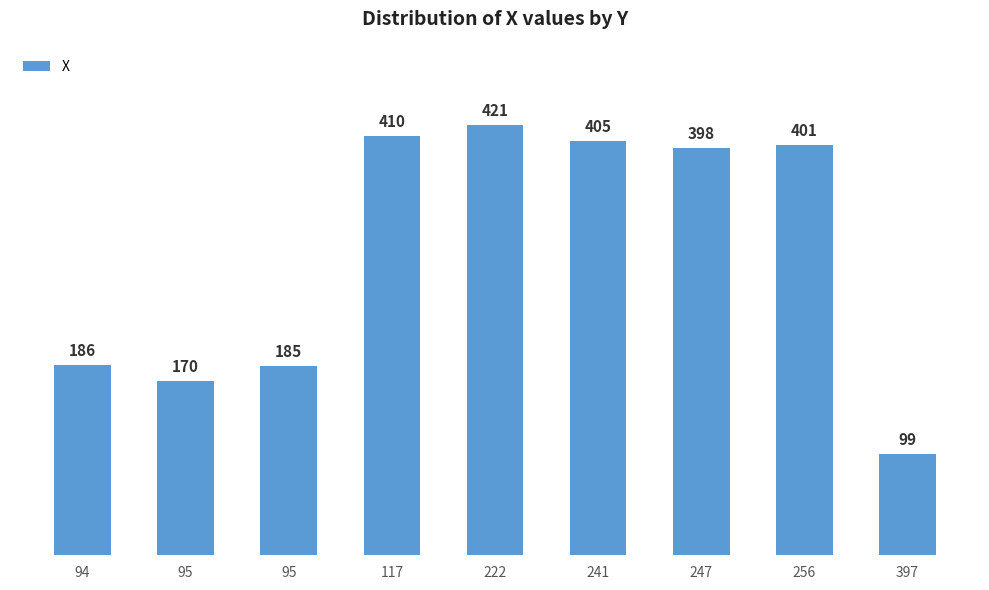

What is the value of the 9th bar from the left?

99